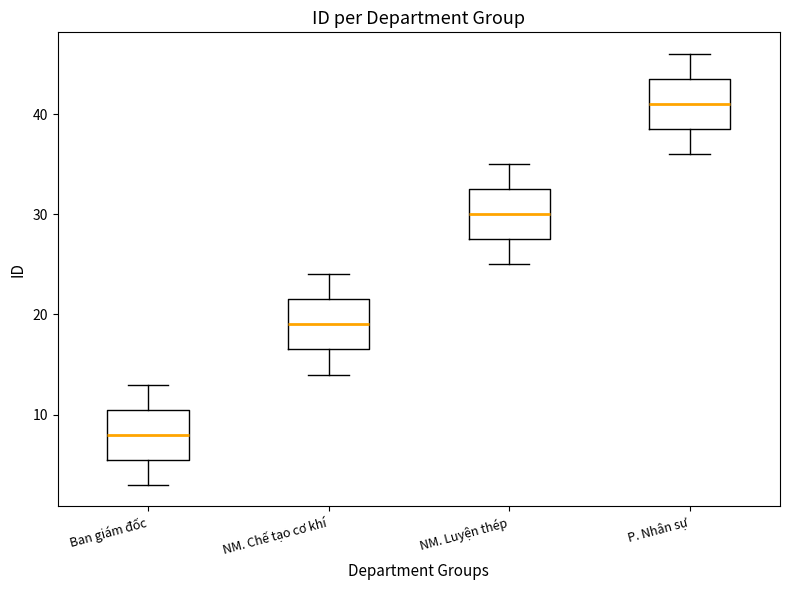

Where does the lower whisker of the box for P. Nhân sự end on the y-axis? The values are not printed on the chart, so give them approximately, as read against the axis.

36